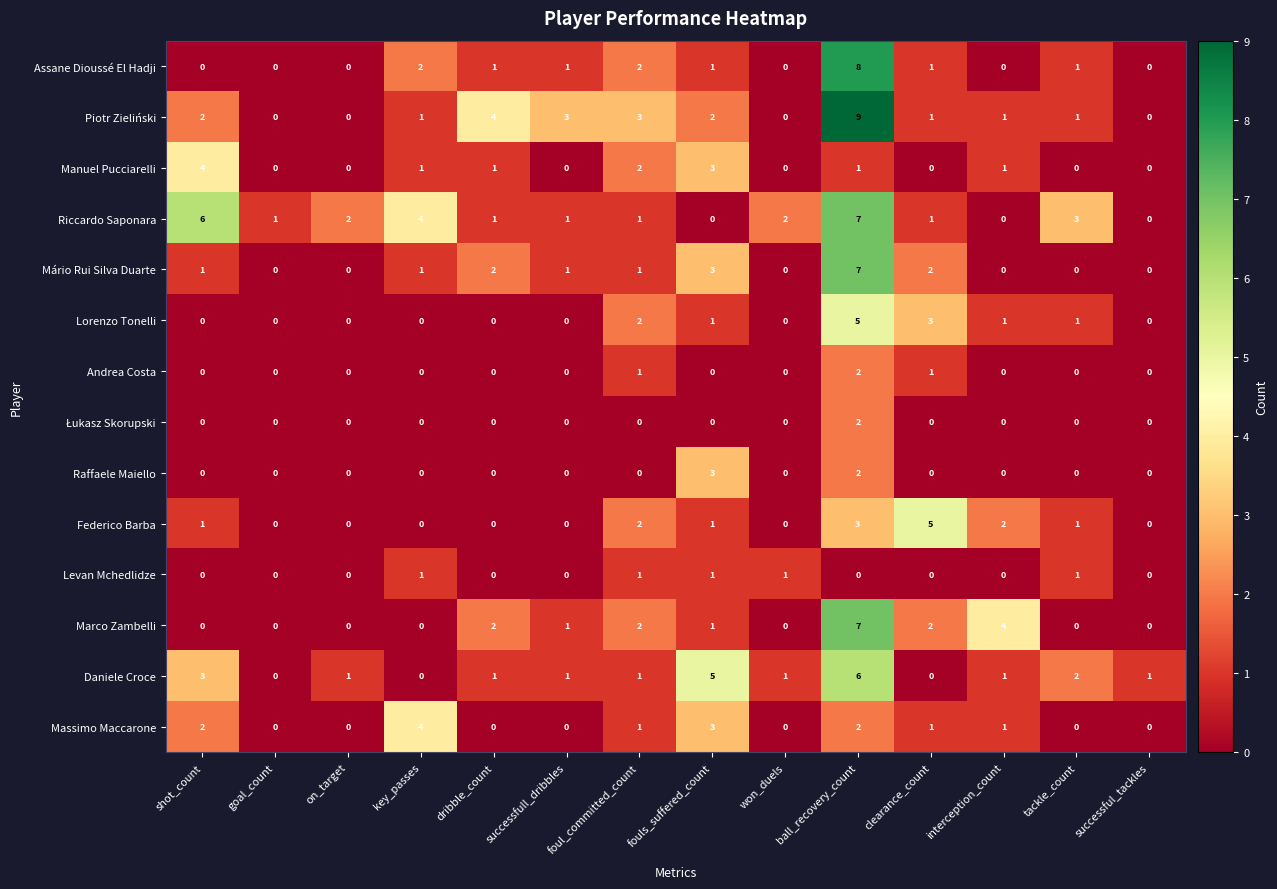

How many data points in Levan Mchedlidze are above 0?

5